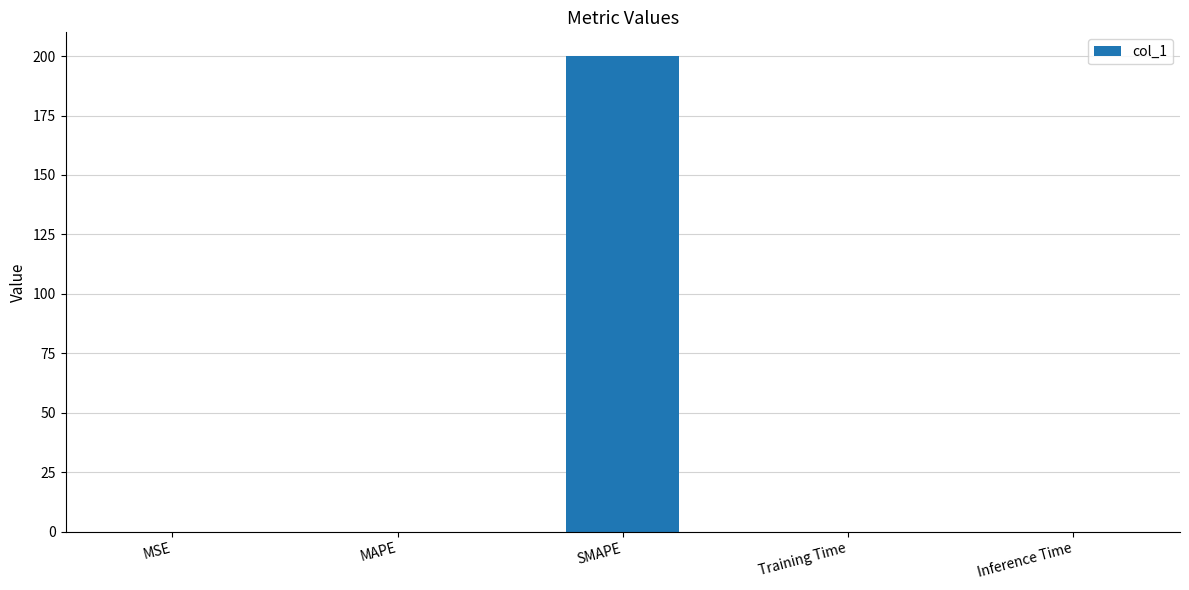

Is it true that the value at Training Time is 0.0?

True